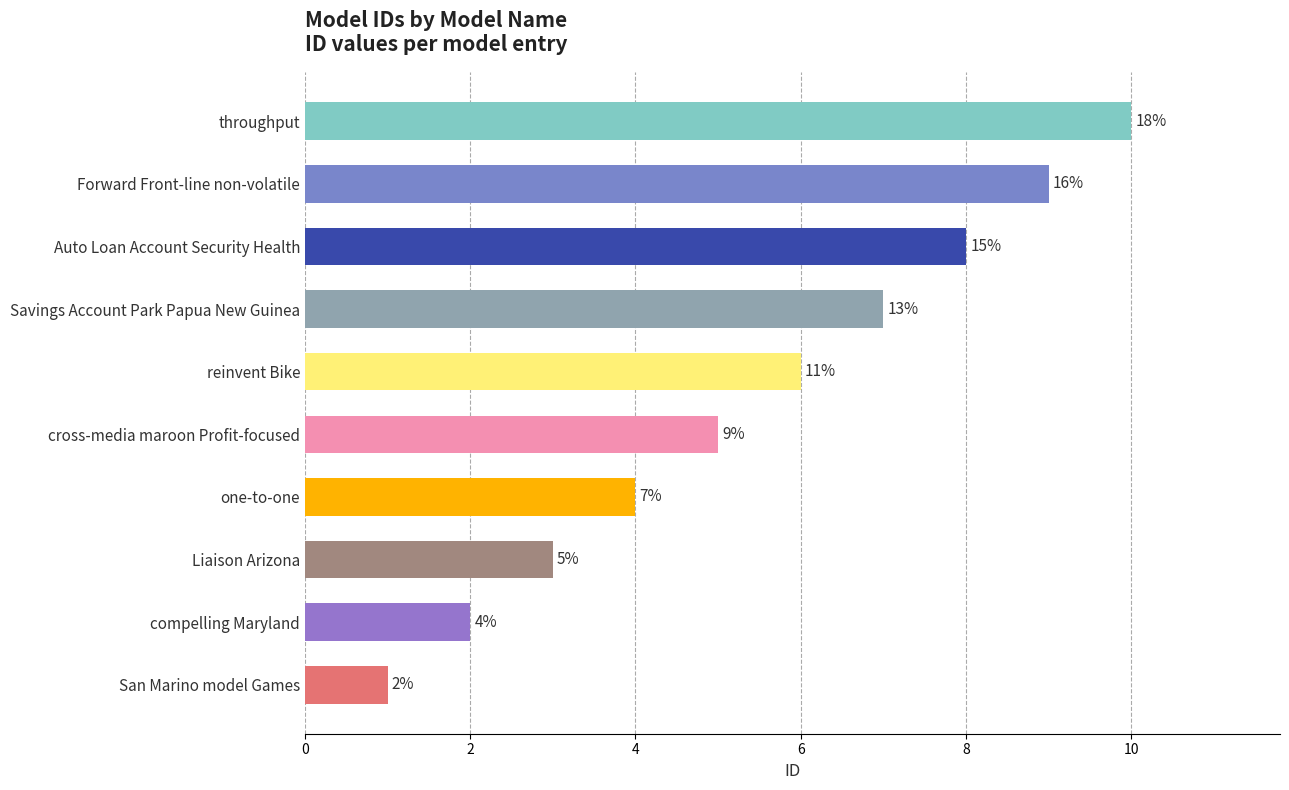

At which label is the value closest to 5?

cross-media maroon Profit-focused